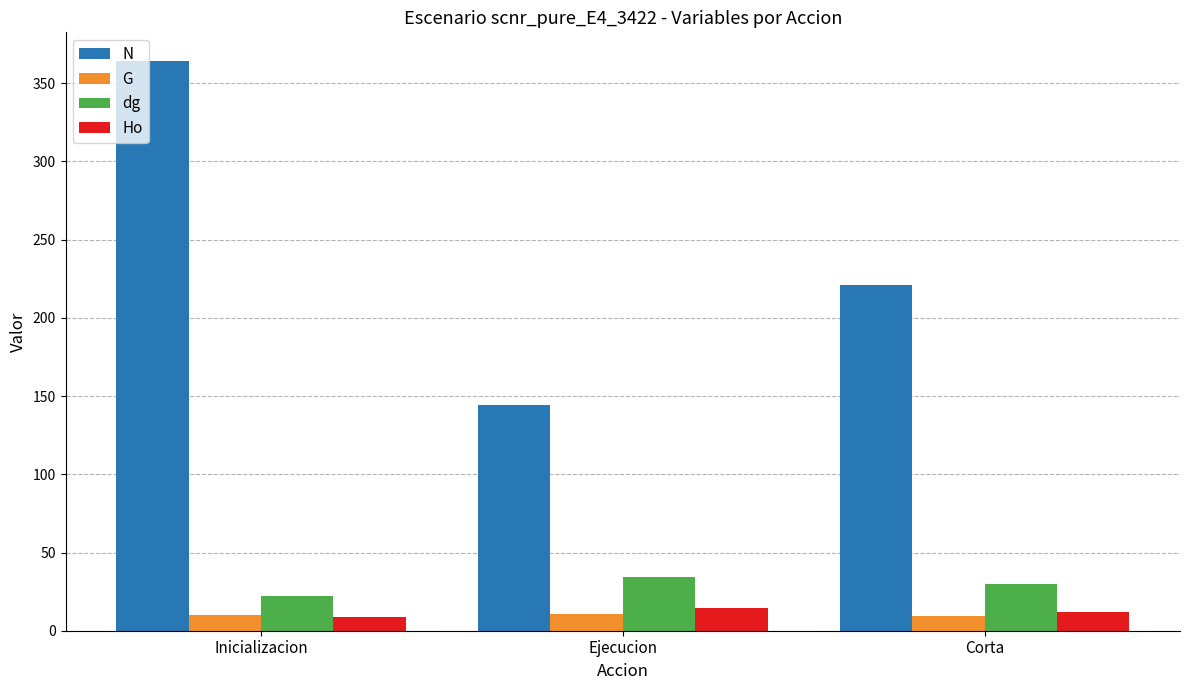

What is the label of the 2nd bar from the left?

Ejecucion